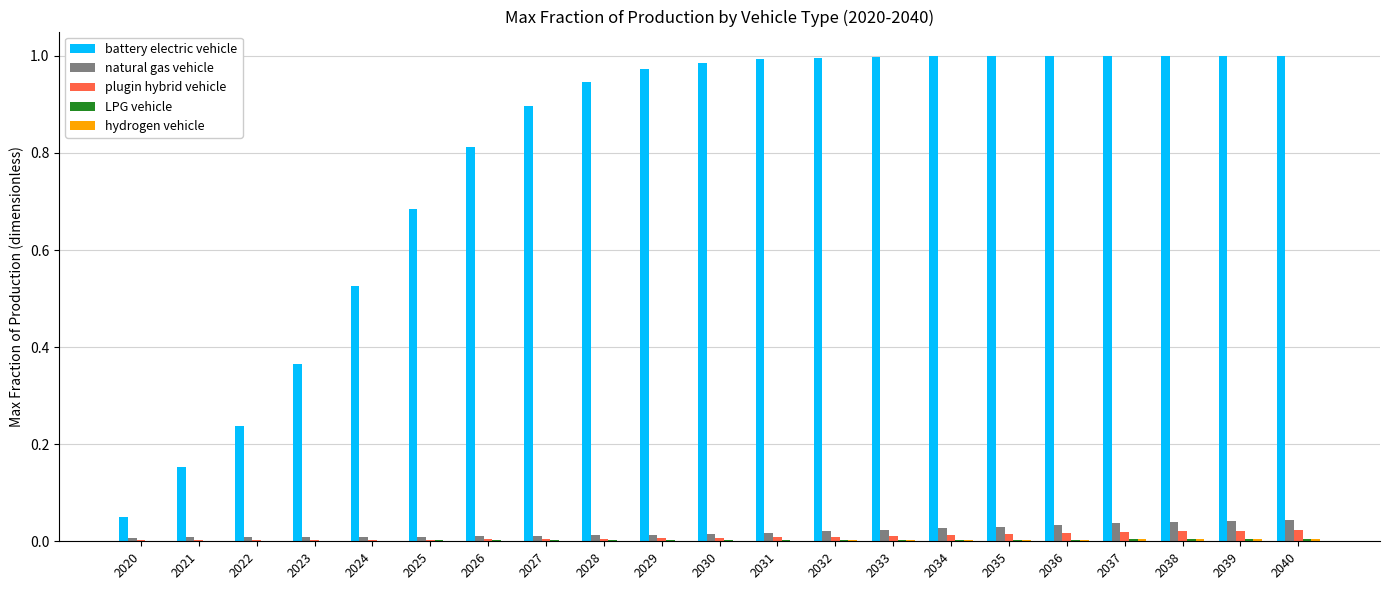

What is the sum of all battery electric vehicle values?

16.6